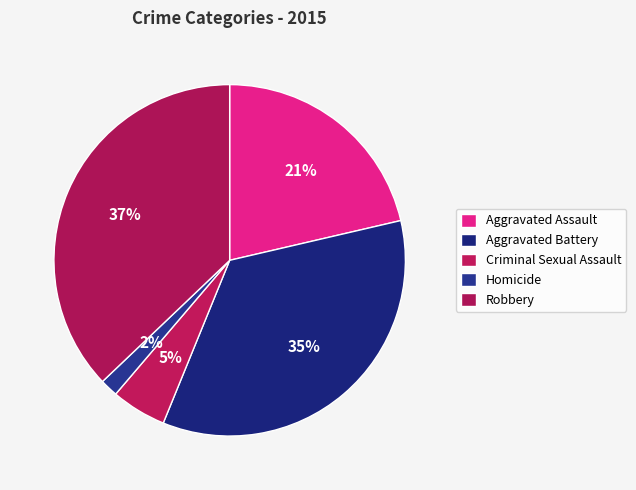

Count the number of slices in the pie.

5